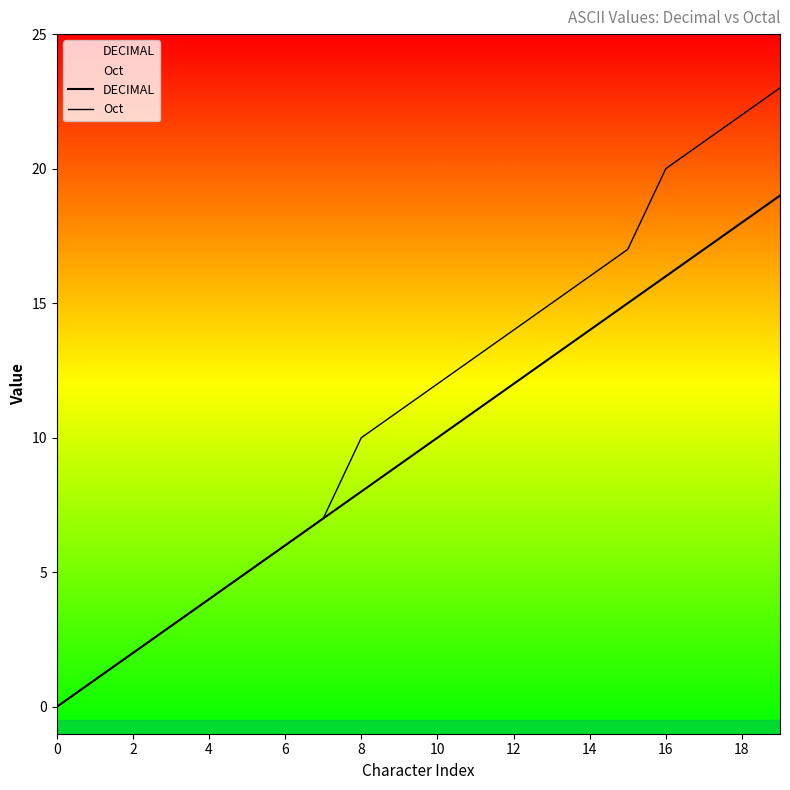

What are all the series names shown in the legend?

DECIMAL, Oct